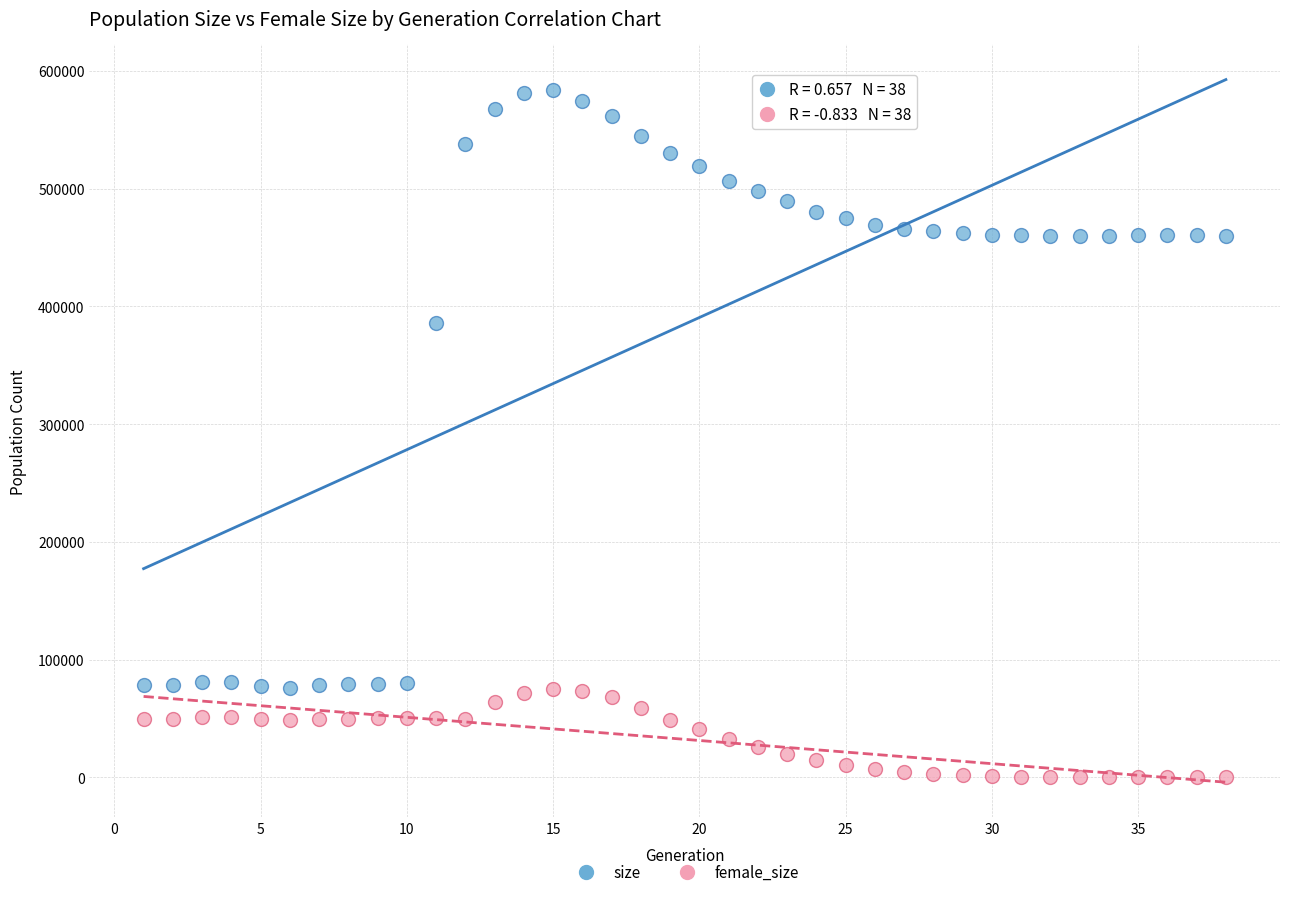

What is the X range (max minus min) for the scatter plot?

37